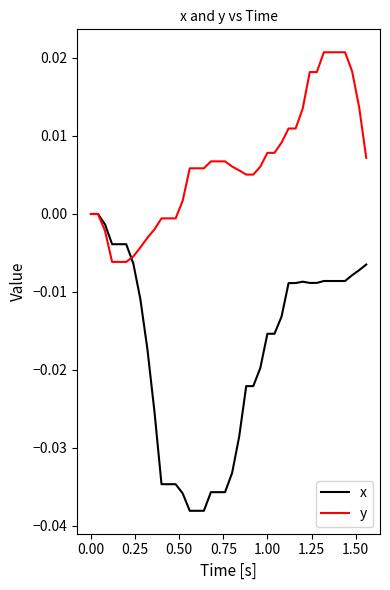

List the series in order of their overall mean, highest first.

y, x